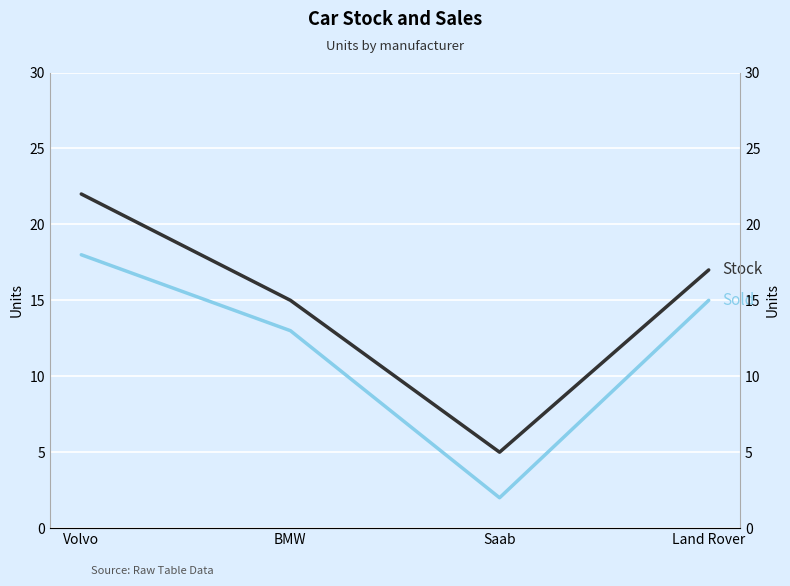

In Stock, how many points are lower than both neighbors (excluding endpoints)?

1